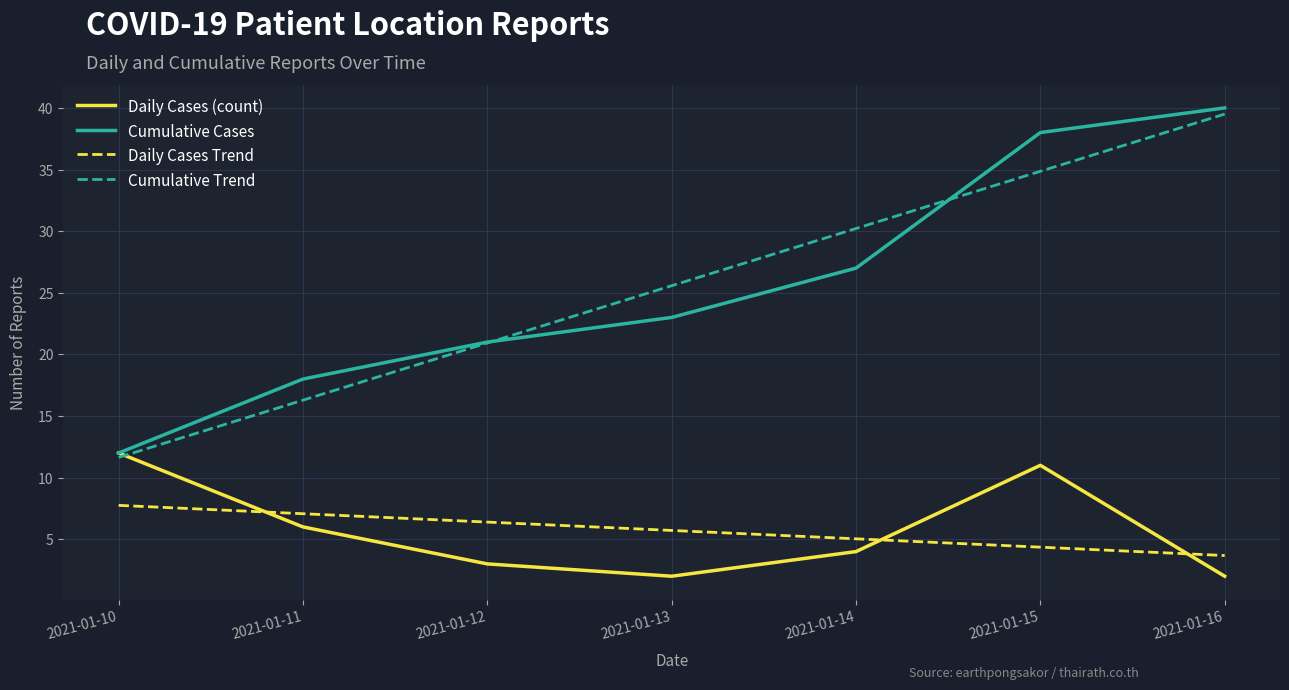

Between 2021-01-10 and 2021-01-14, which series saw the biggest shift?

Cumulative Trend